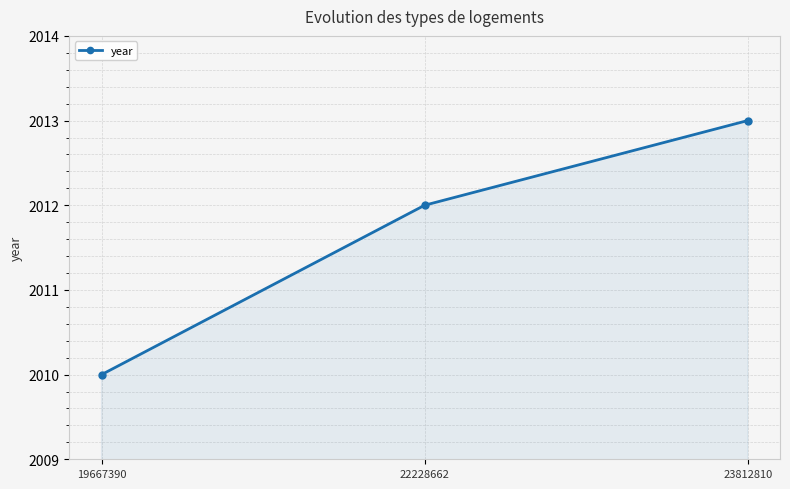

Reading left to right, extract all data points from this chart.

2010	2012	2013